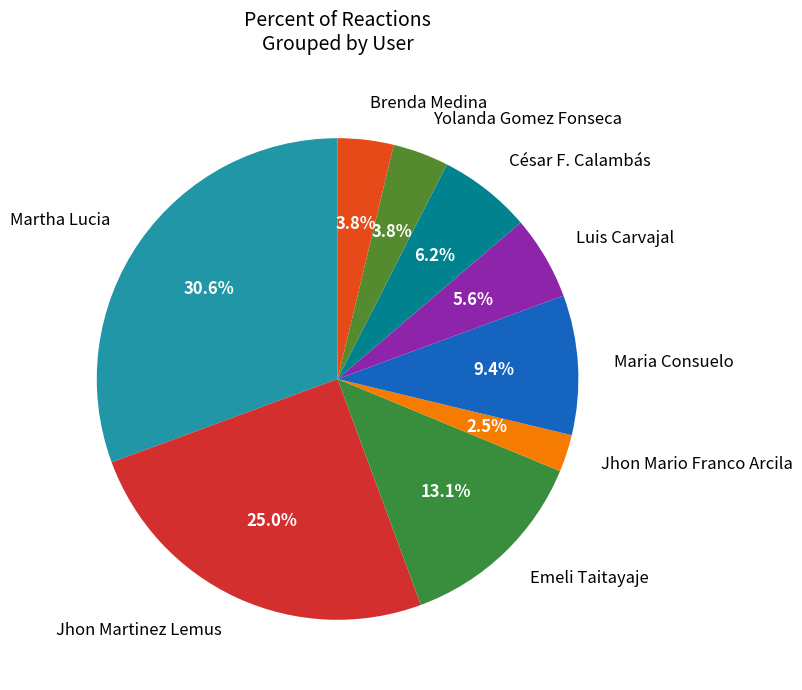

Which category has the biggest portion of the pie?

Martha Lucia